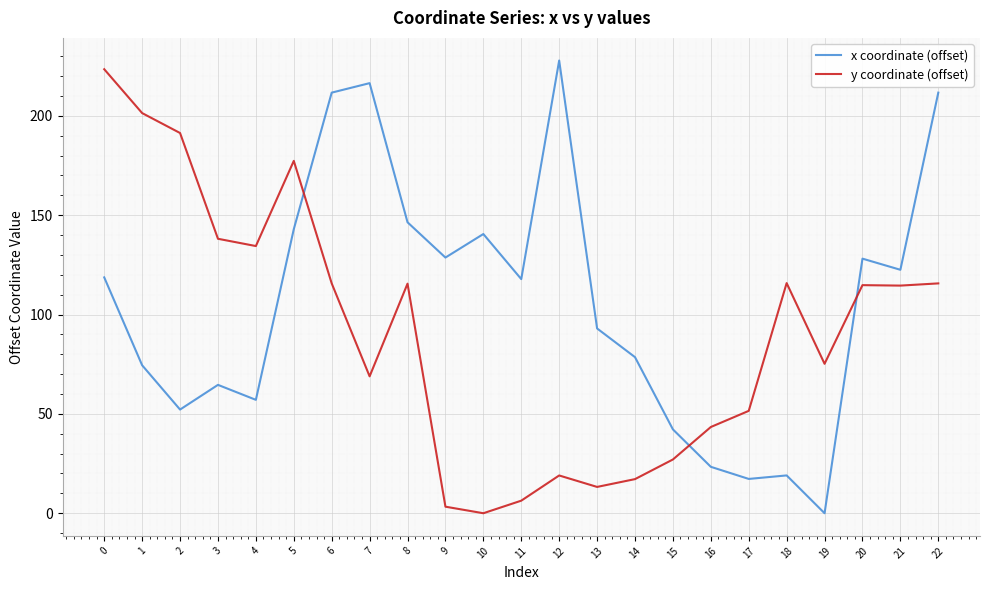

Which series has the widest spread of values?

x coordinate (offset)